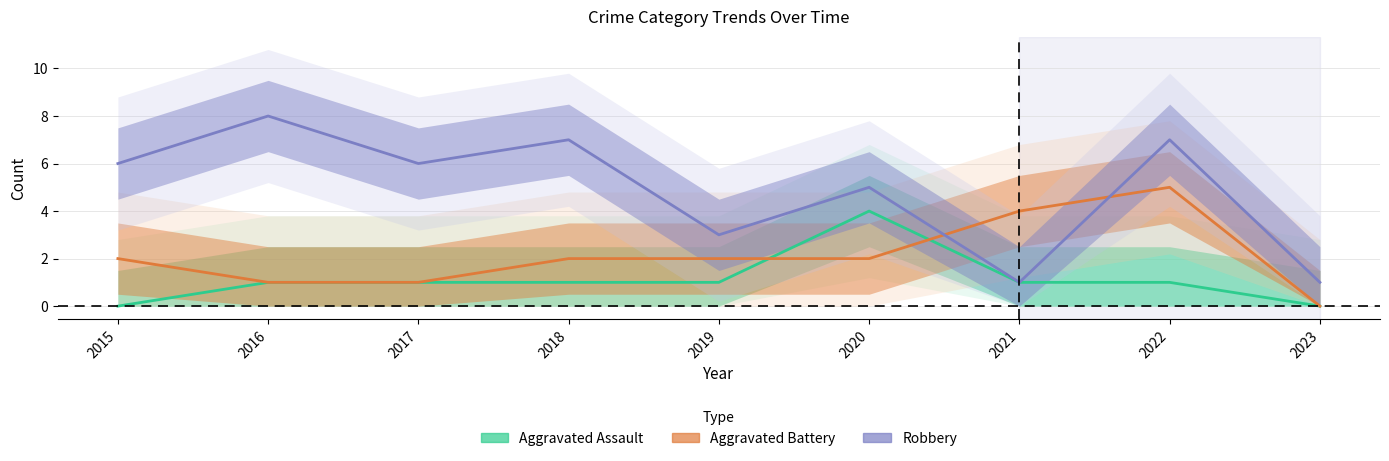

Which series changed the most between 2017 and 2023?

Robbery